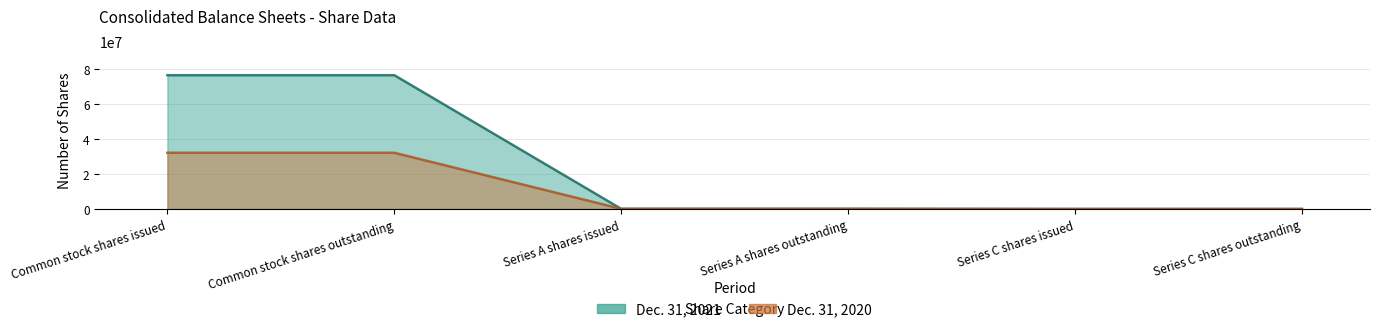

At which label does Dec. 31, 2020 reach its peak?

Common stock shares issued